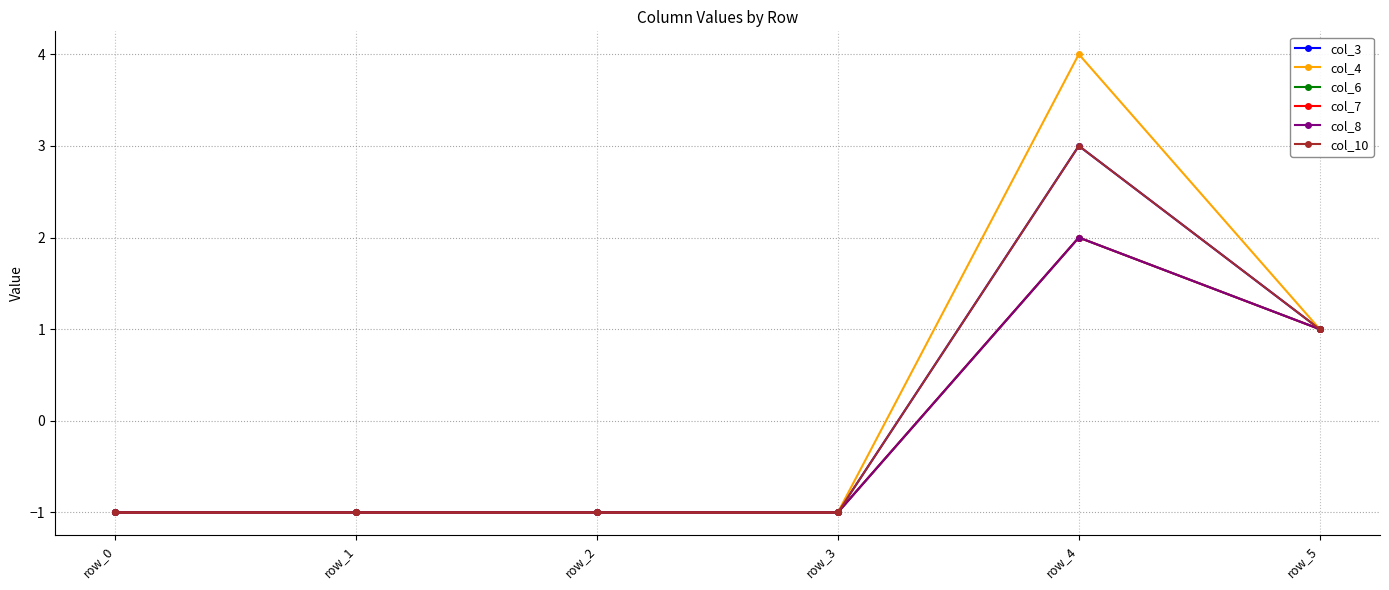

Reading left to right, what are all the values shown in this chart?

col_3: -1	-1	-1	-1	3	1
col_4: -1	-1	-1	-1	4	1
col_6: -1	-1	-1	-1	2	1
col_7: -1	-1	-1	-1	2	1
col_8: -1	-1	-1	-1	2	1
col_10: -1	-1	-1	-1	3	1